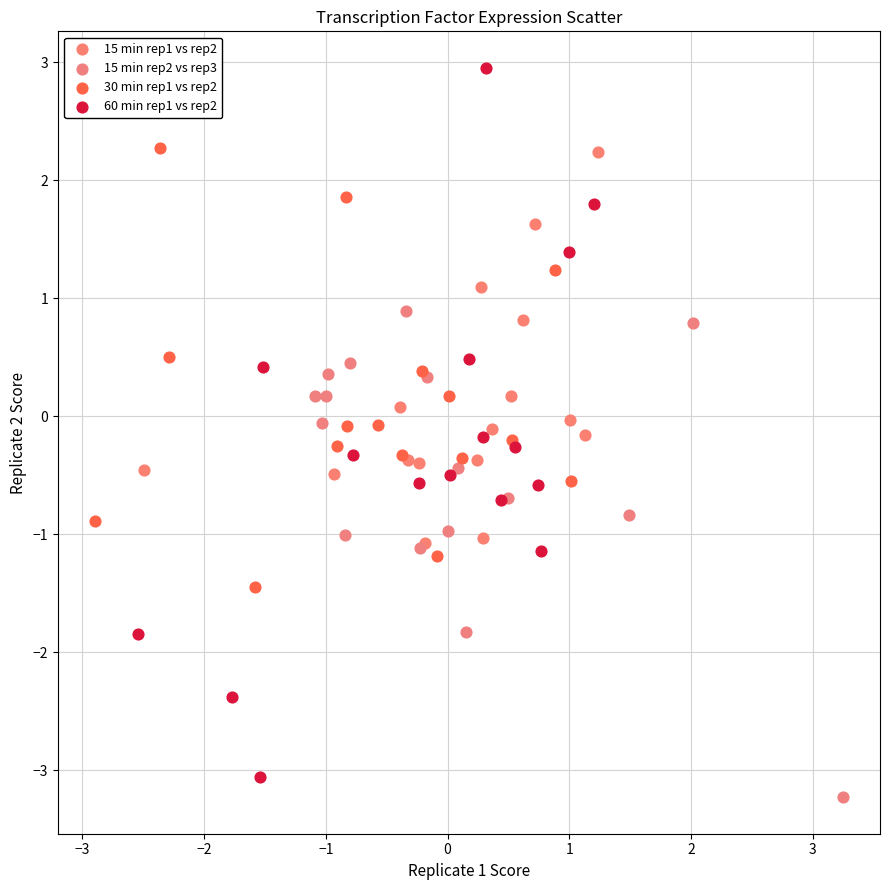

Which series reaches the maximum Y coordinate?

60 min rep1 vs rep2